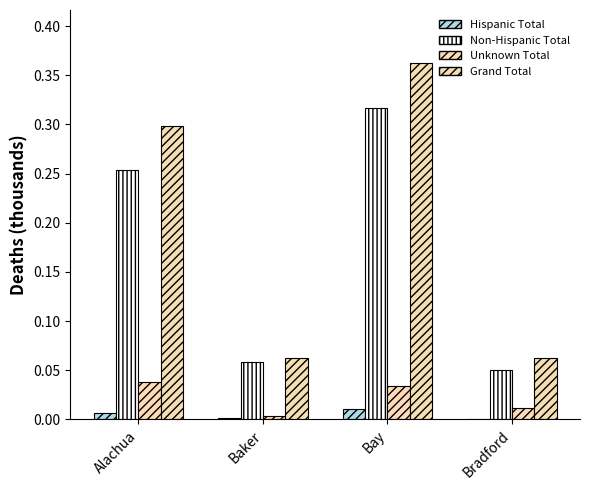

Between Bay and Alachua, which is larger?

Bay